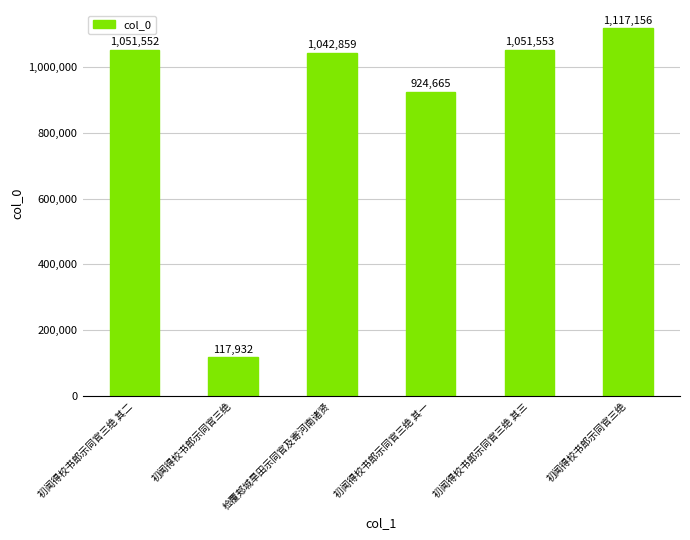

How many data points are less than 1051552?

3